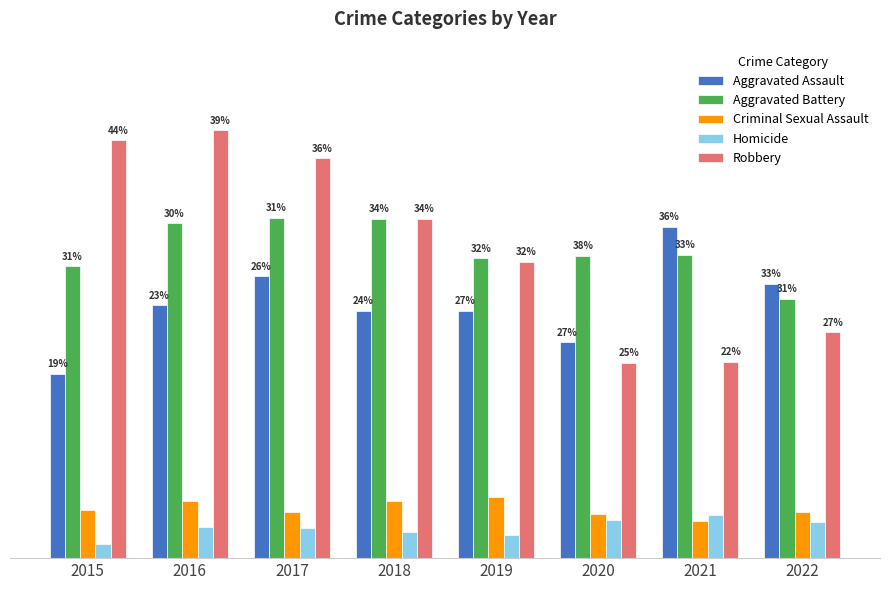

Which series has the widest spread of values?

Robbery